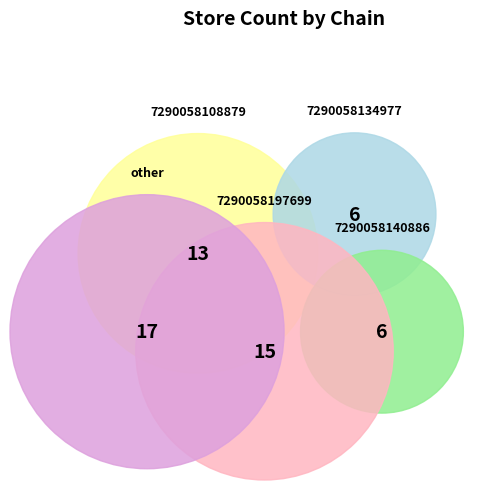

Between 7290058140886 and 7290058108879, which is larger?

7290058108879